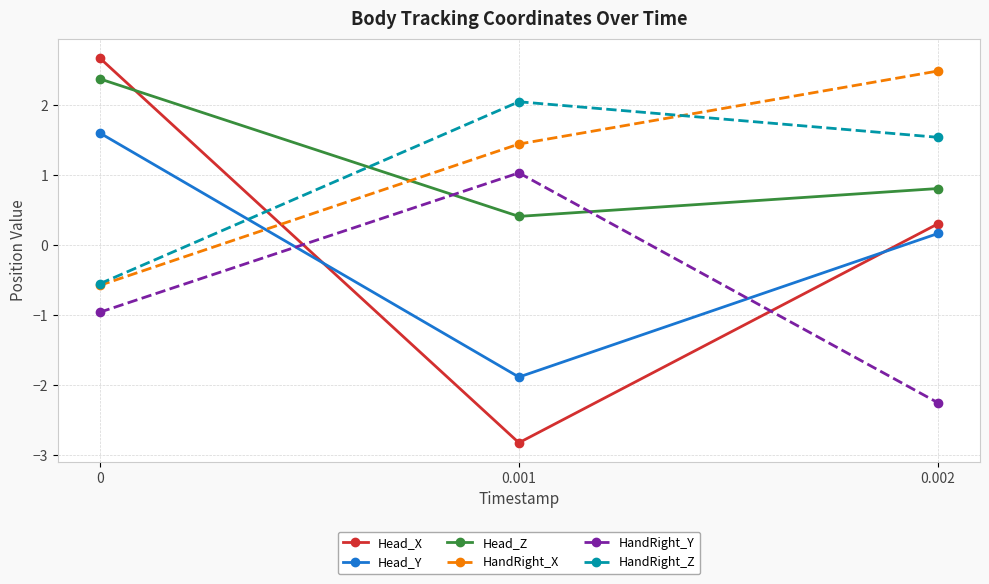

How many data points does each series have?

3